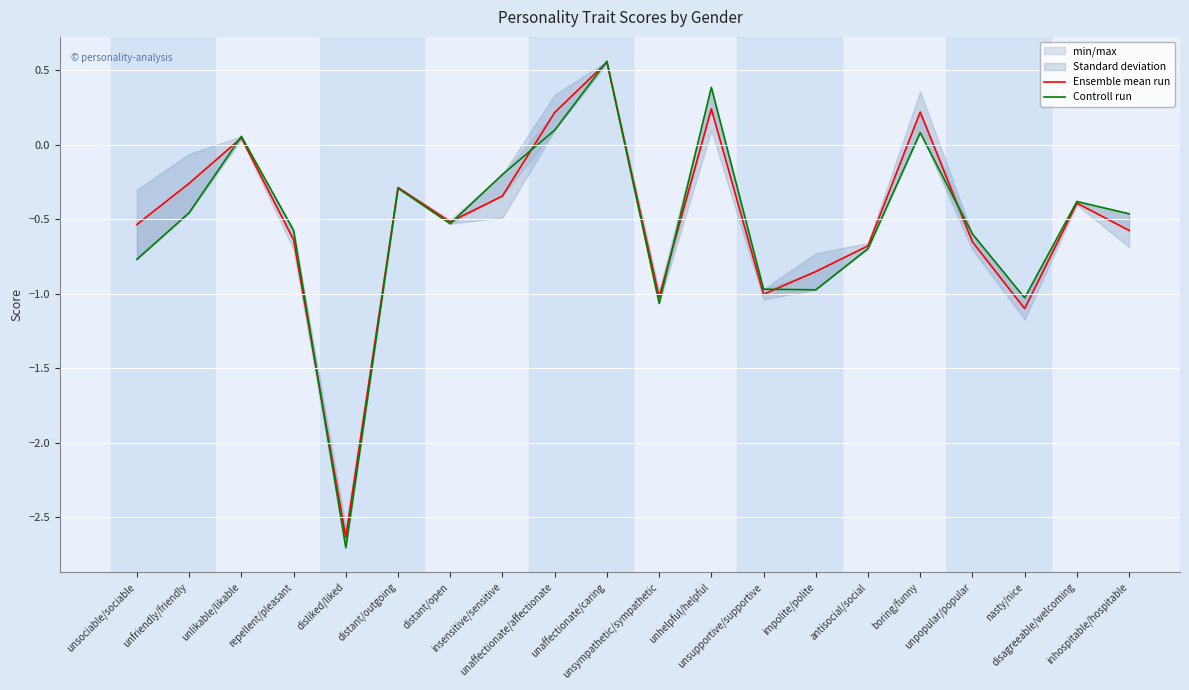

How many values in Ensemble mean run are below zero?

15